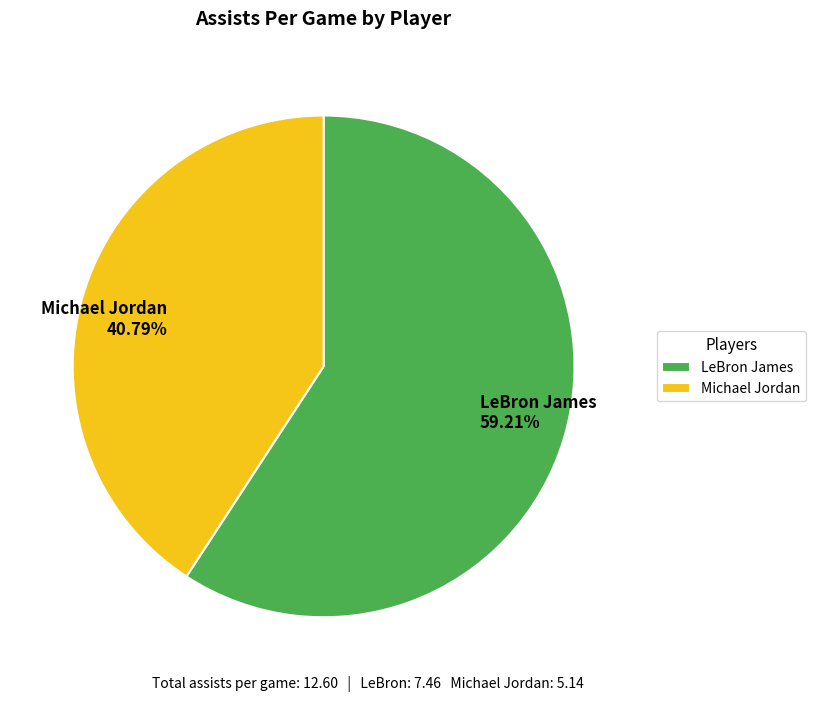

True or false: Michael Jordan accounts for 26% of the total.

False